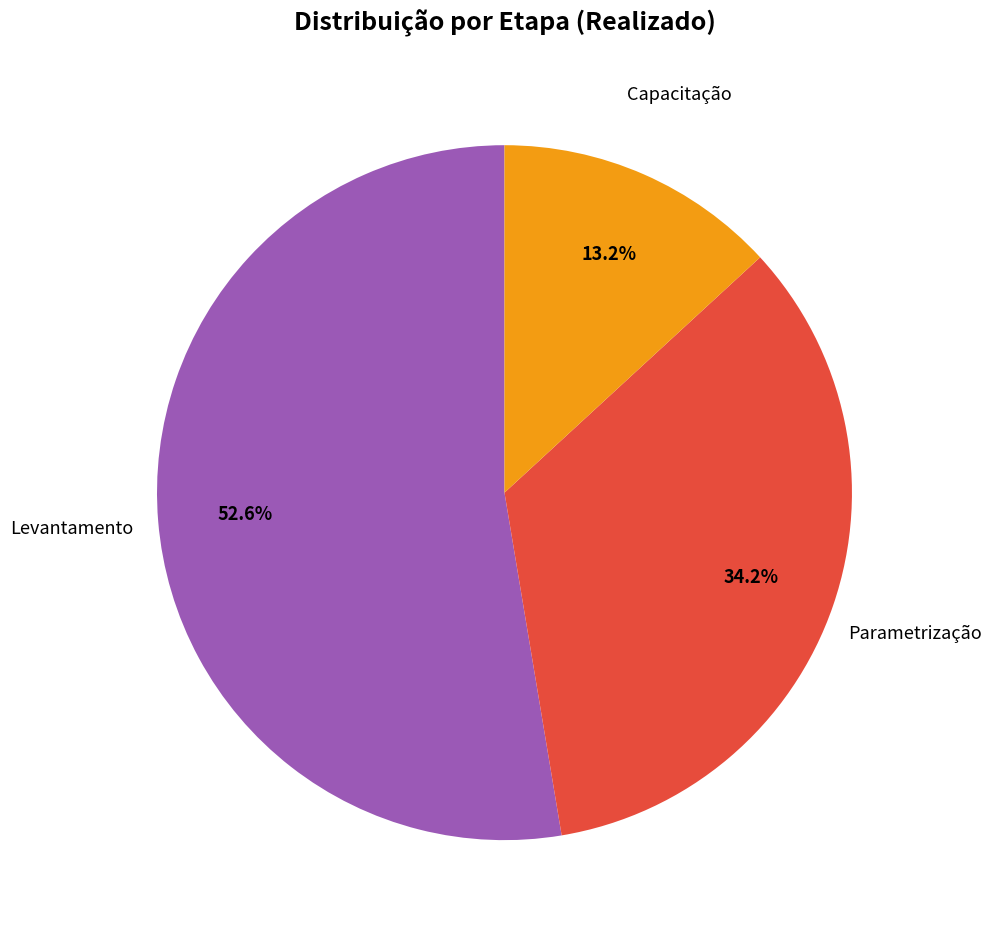

Is there a majority slice in this chart?

Yes